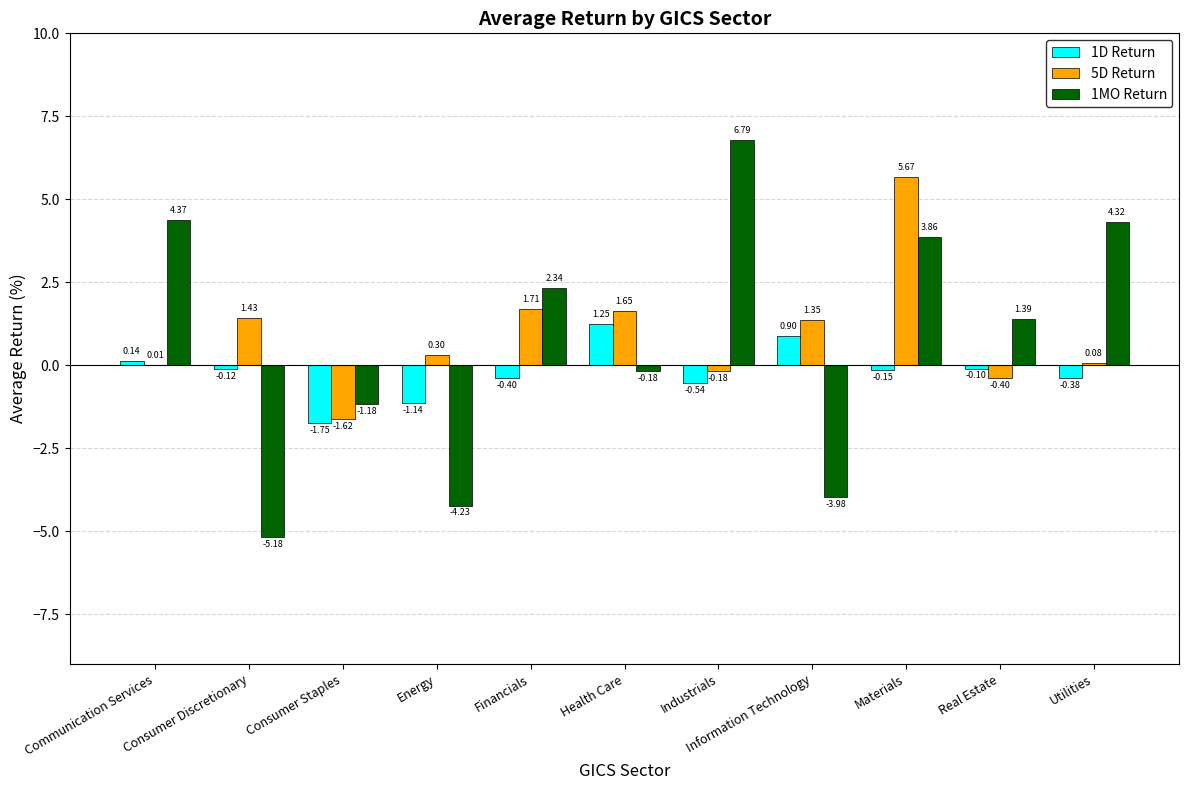

Does the chart contain stacked bars?

No